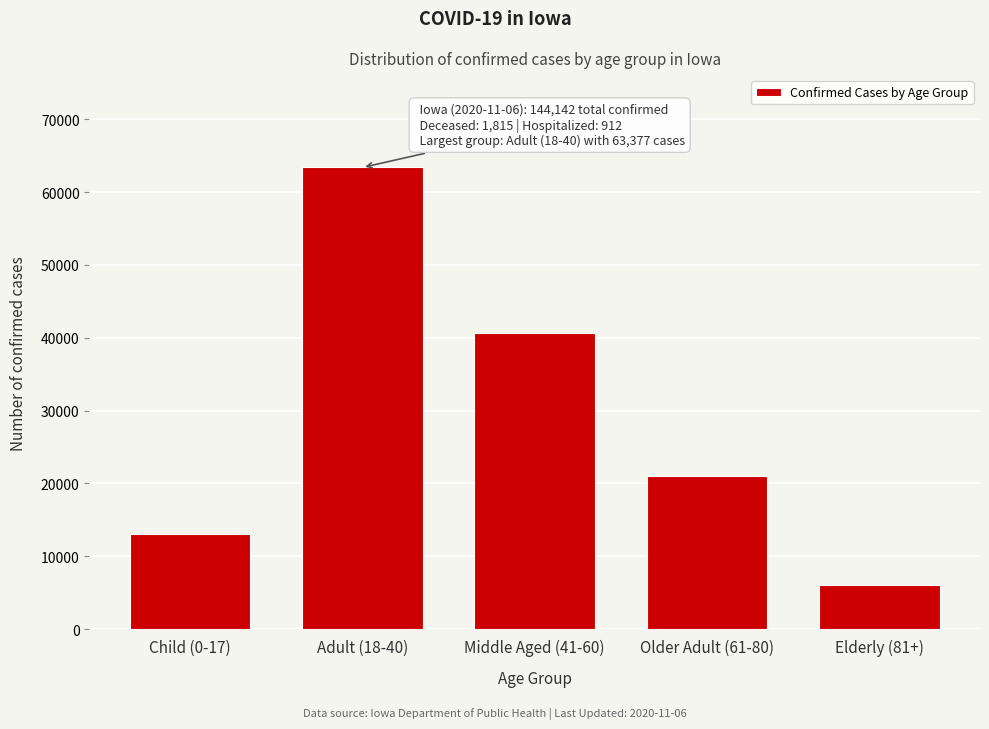

Reading left to right, what are all the values shown in this chart?

Child (0-17)=13031	Adult (18-40)=63377	Middle Aged (41-60)=40587	Older Adult (61-80)=21079	Elderly (81+)=6032